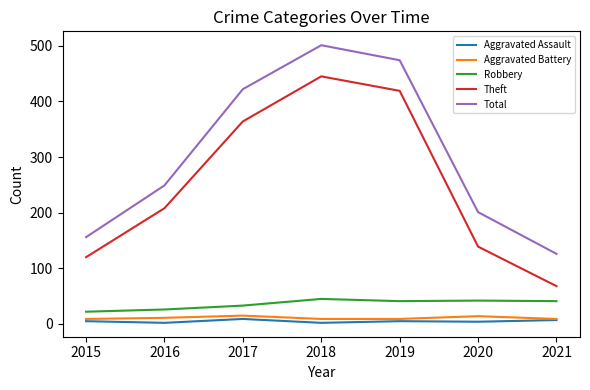

Where is Theft nearest to the value 256?

2016